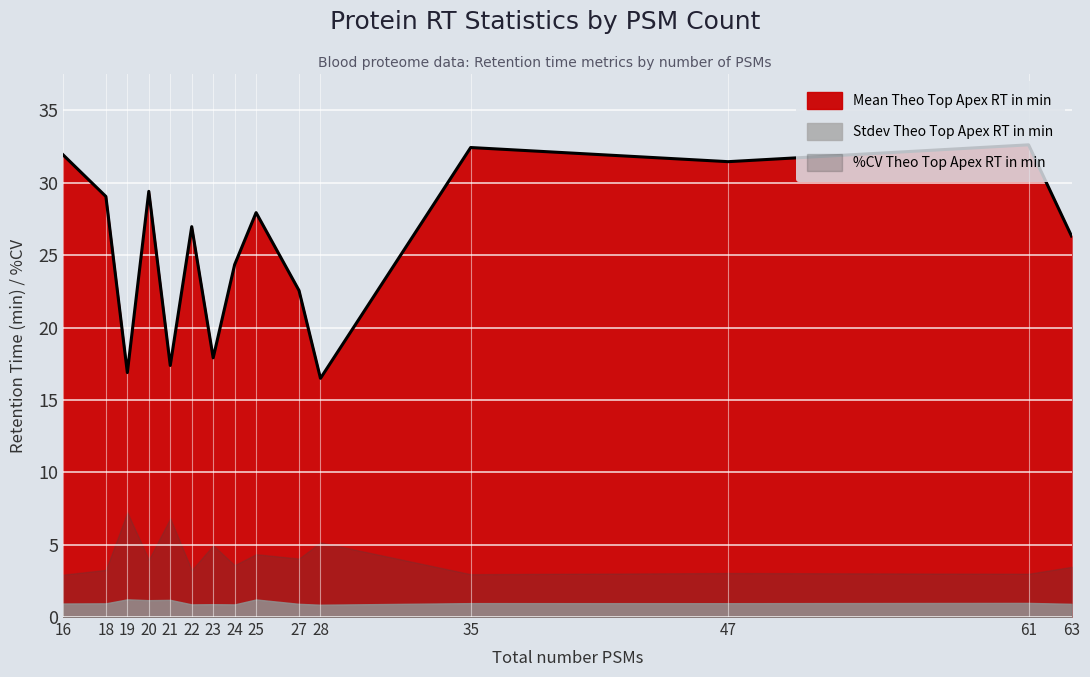

What is the value of the Stdev Theo Top Apex RT in min point at the 8th from the left?

0.9